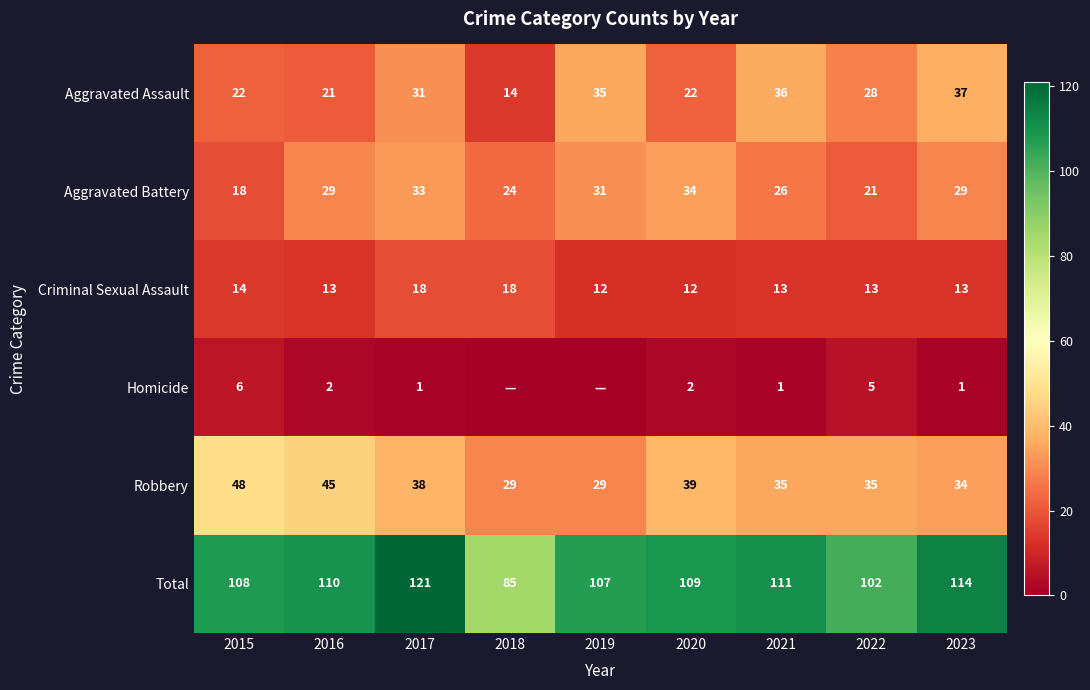

Is the value of Total at 2020 greater than the value of Robbery at 2021?

Yes